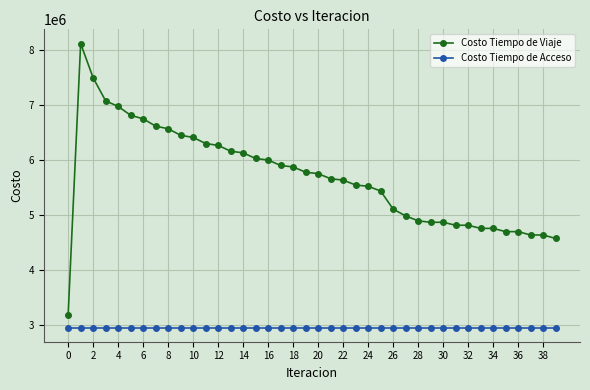

List the series in order of their peak value, lowest first.

Costo Tiempo de Acceso, Costo Tiempo de Viaje